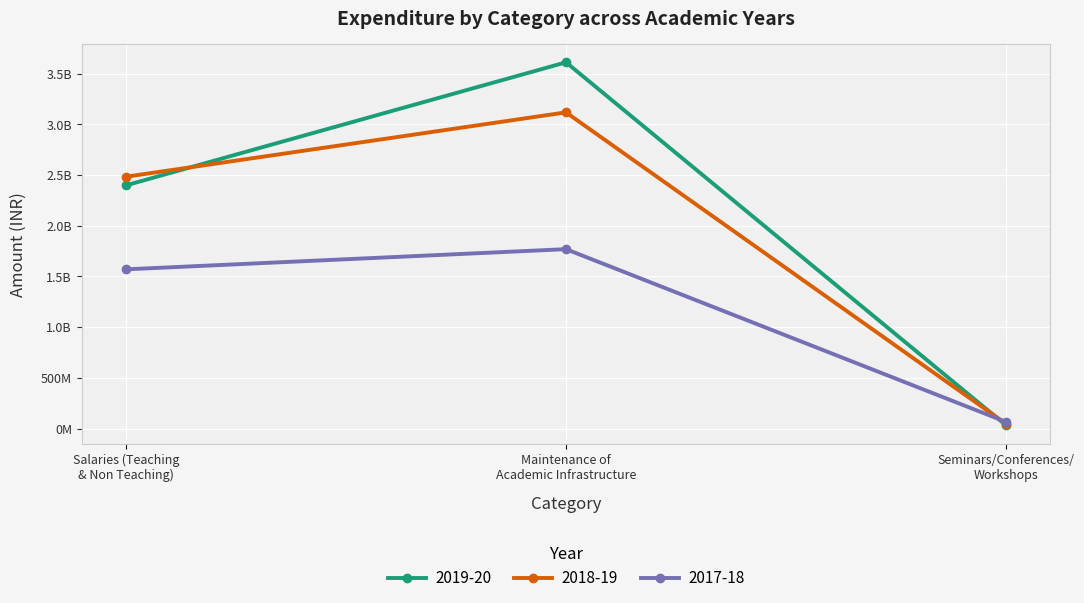

Between Salaries (Teaching
& Non Teaching) and Seminars/Conferences/
Workshops, which series saw the biggest shift?

2018-19